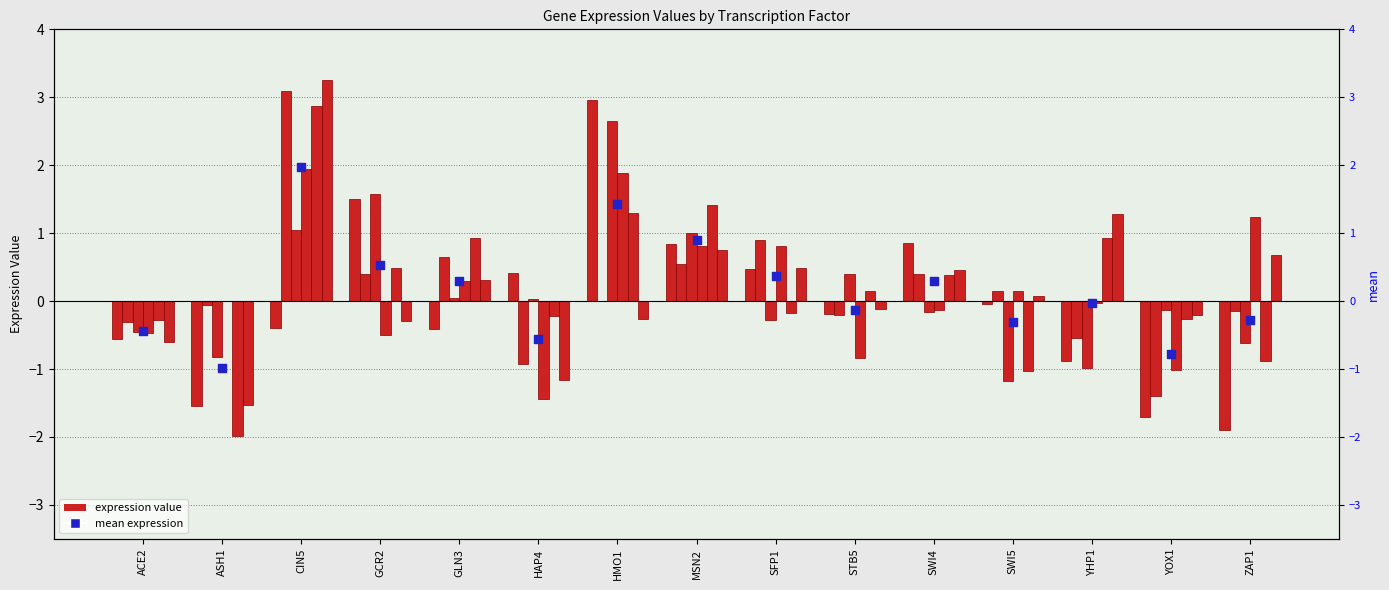

What is the total value across all series at ASH1?

-5.9